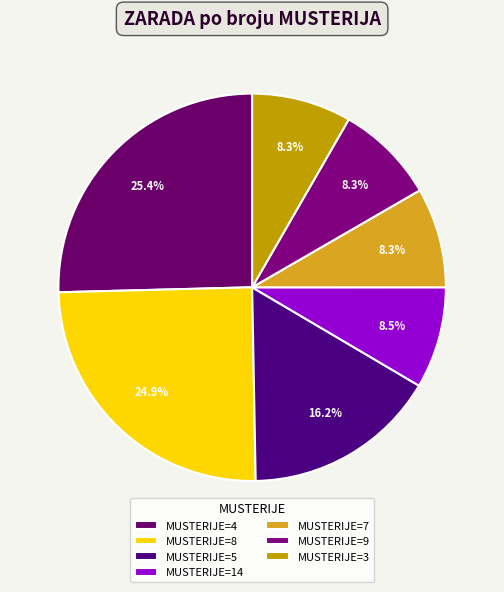

How many segments does this pie chart have?

7